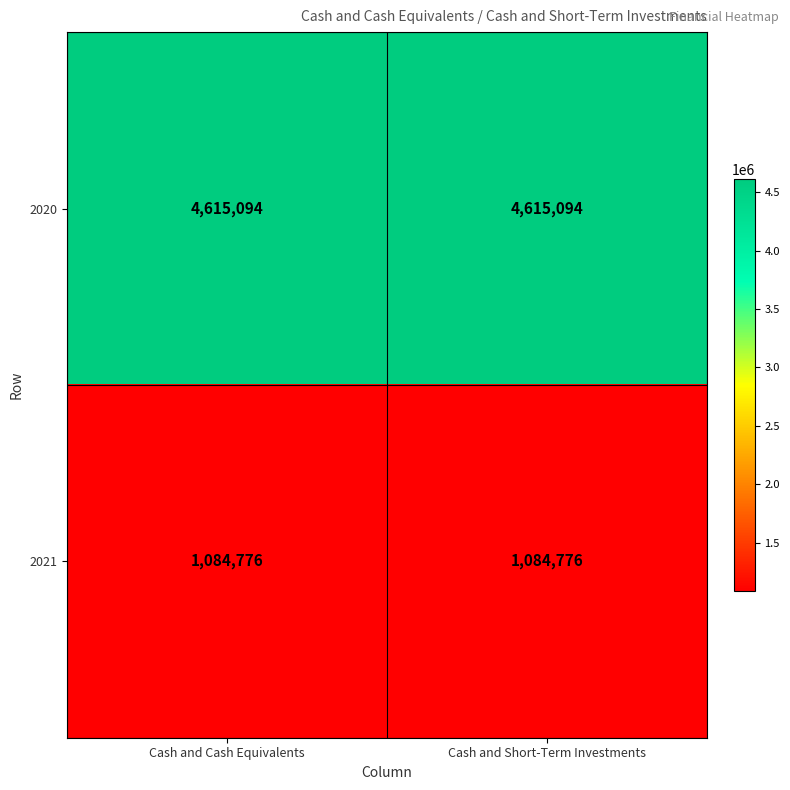

Is it true that 2020 equals 4615094 at Cash and Short-Term Investments?

True